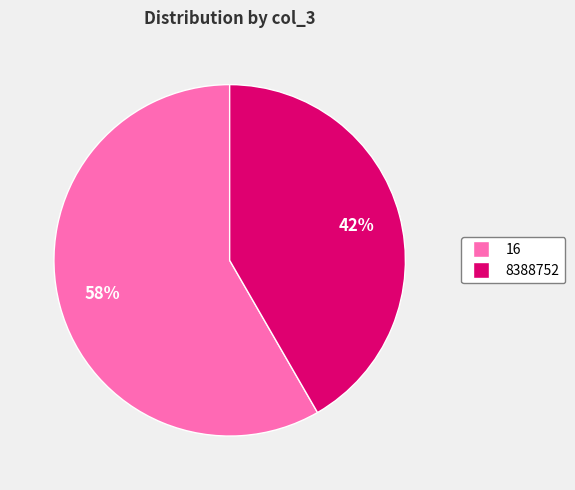

To the nearest percent, what is the average slice percentage?

50%